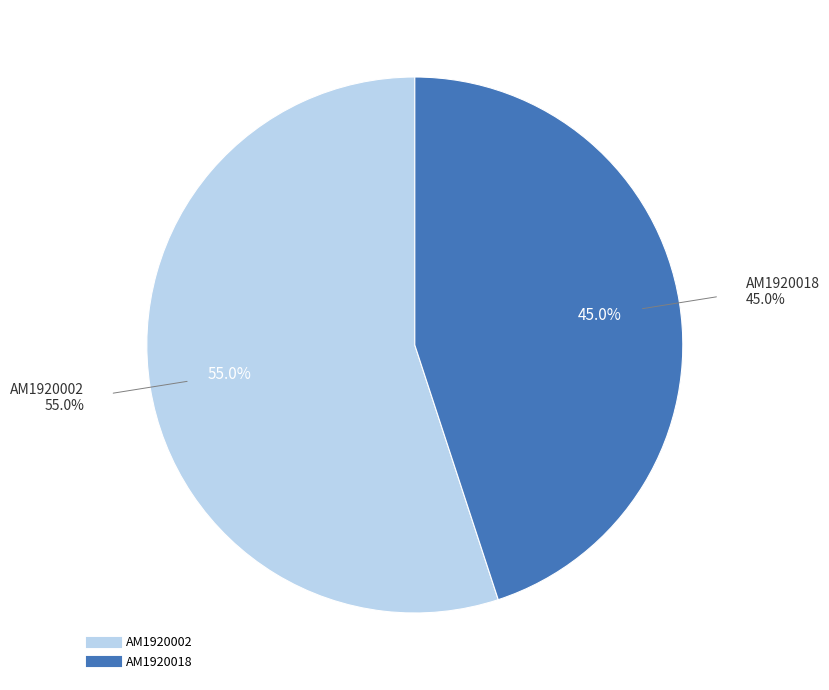

Which category has the smallest portion of the pie?

AM1920018